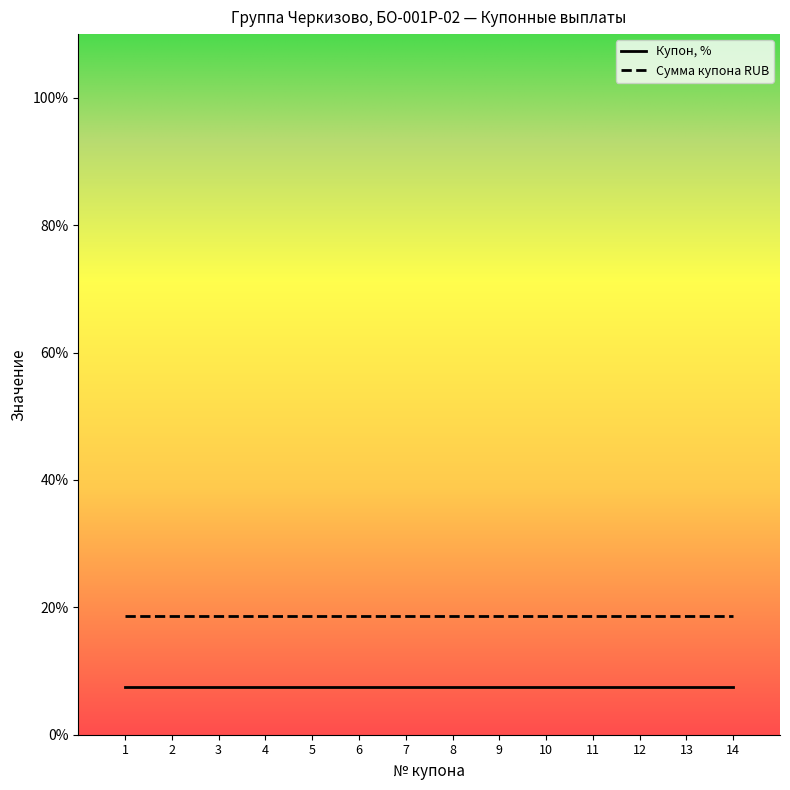

Which series has the largest total across all categories?

Сумма купона RUB